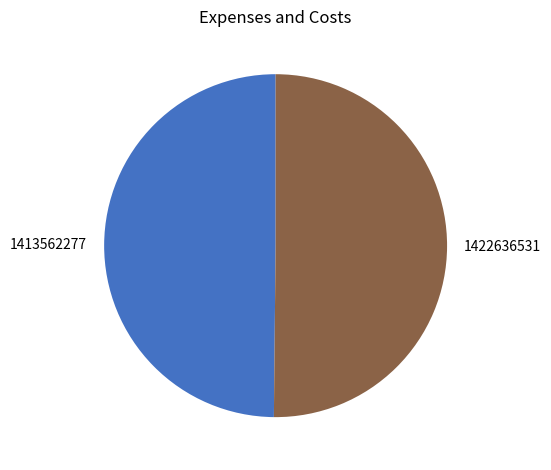

Do 1413562277 and 1422636531 together represent more than half of the pie?

Yes